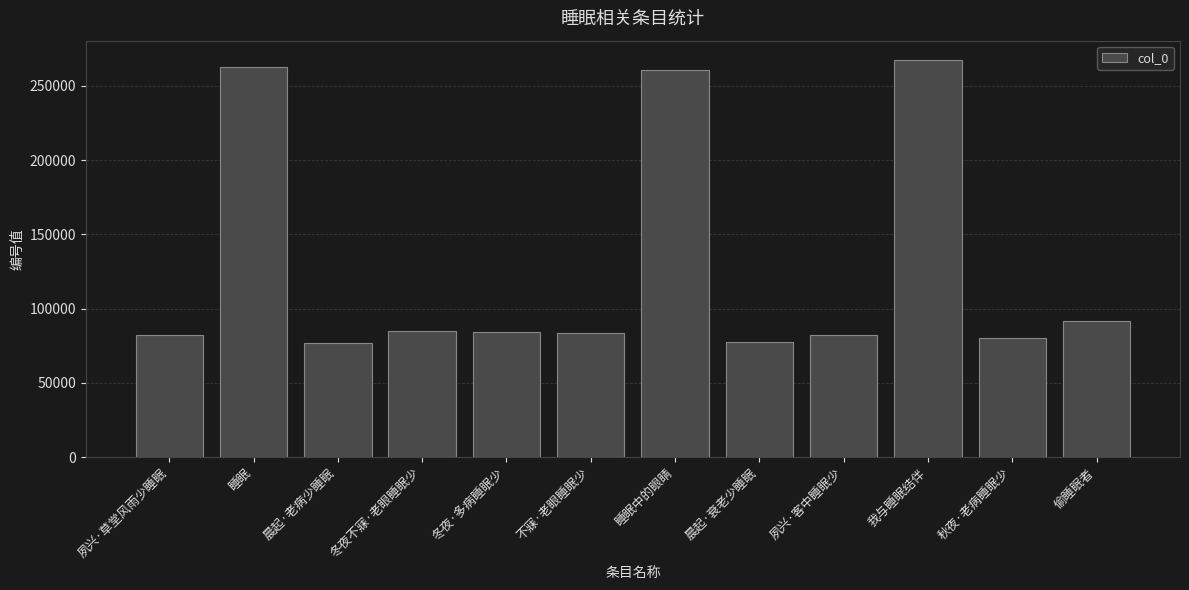

Are the bars grouped side by side (vs. stacked)?

No